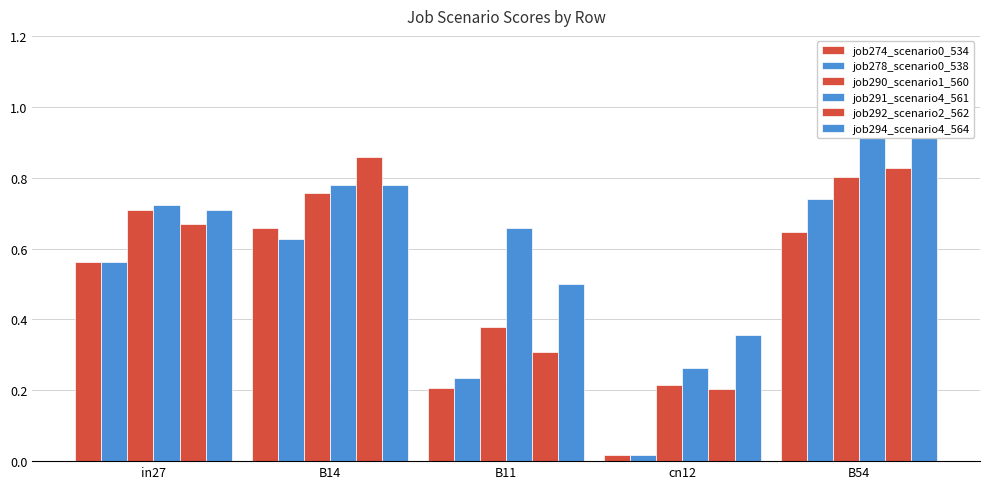

What is the sum of all job278_scenario0_538 values?

2.2